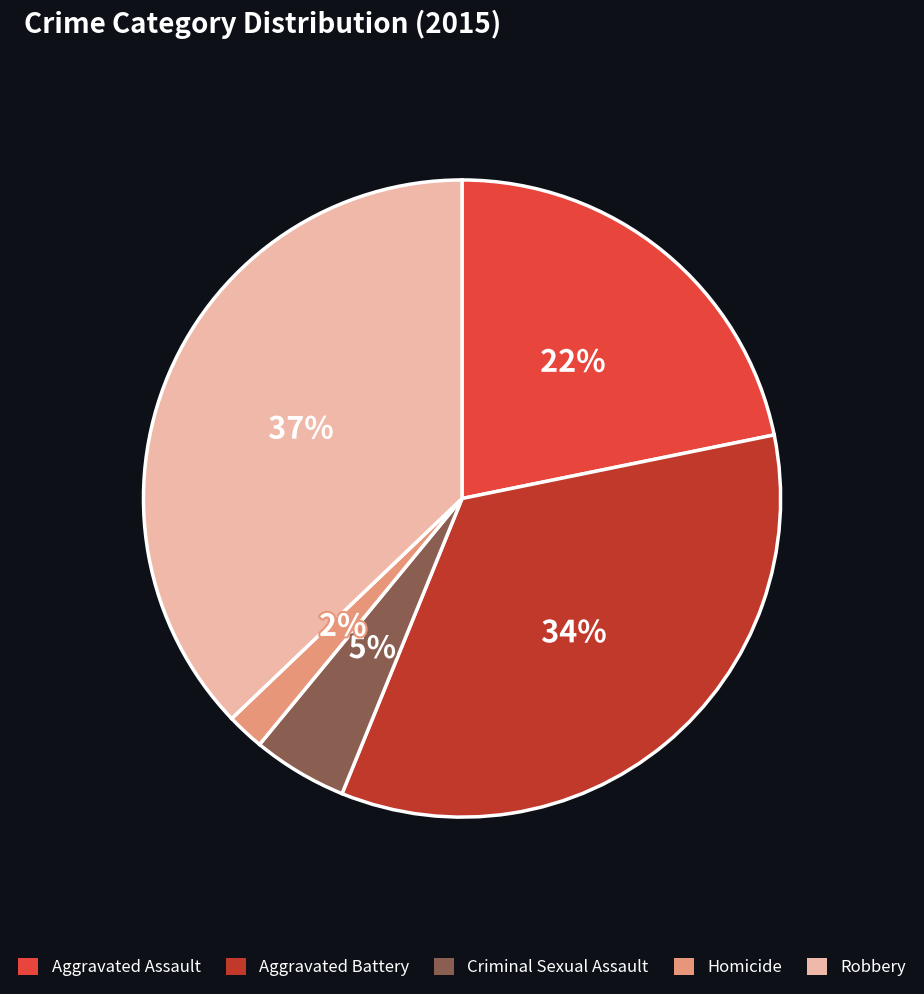

Count the number of slices in the pie.

5